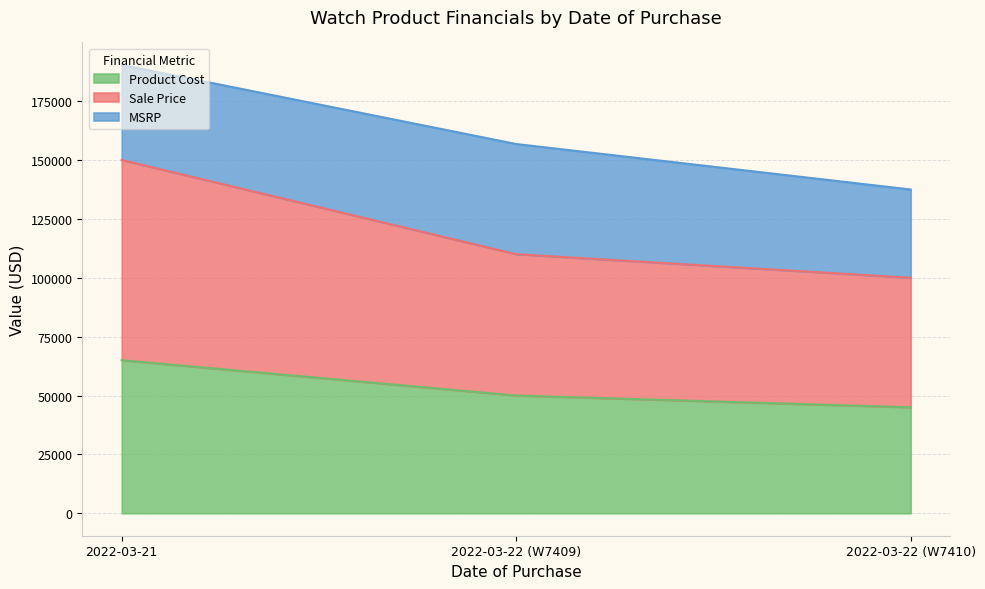

The Sale Price series shows 96494 at 2022-03-21. True or false?

False